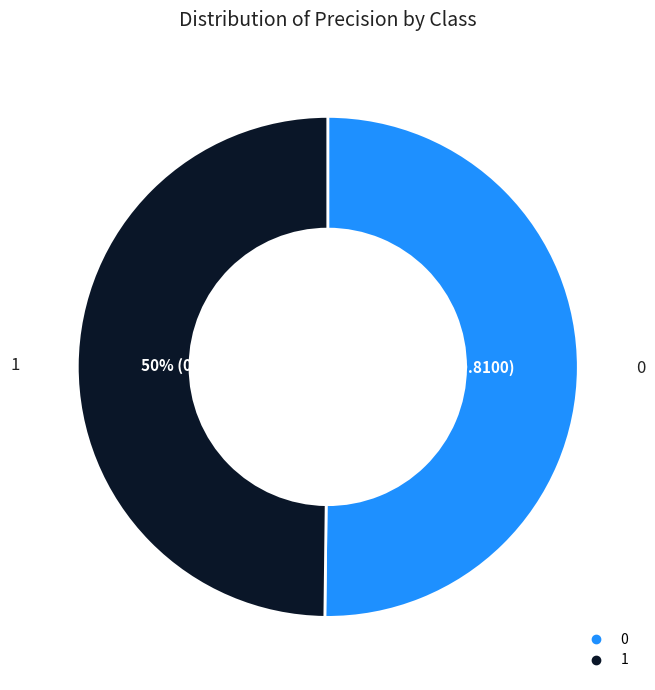

To the nearest percent, what percentage of the pie is 1?

50%